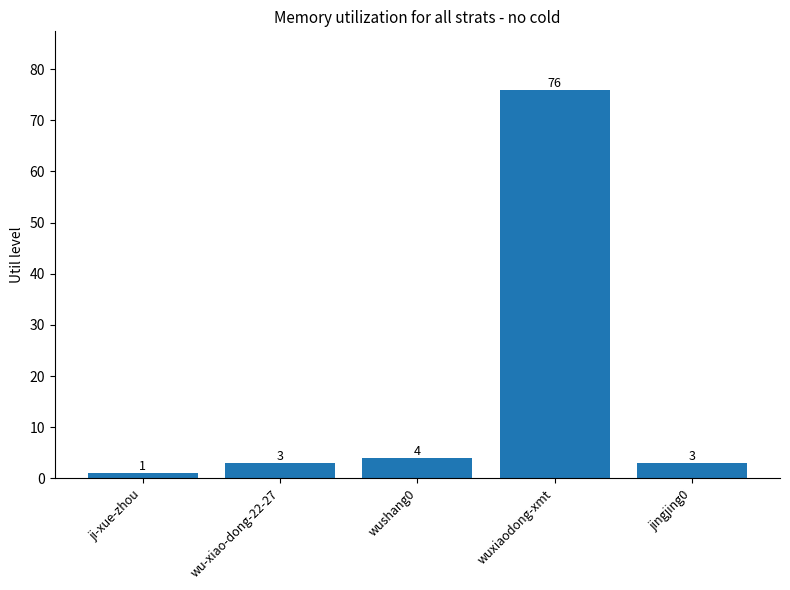

The value at wu-xiao-dong-22-27 is 3. True or false?

True